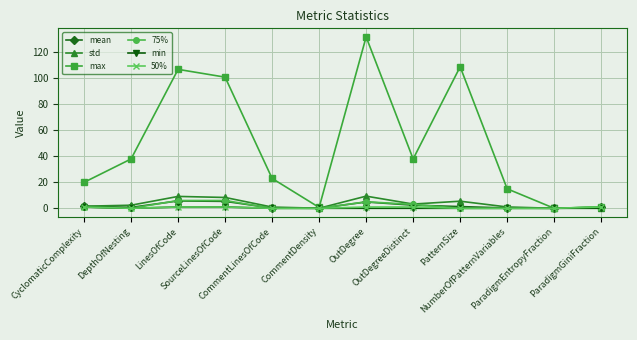

How many data points does each series have?

12